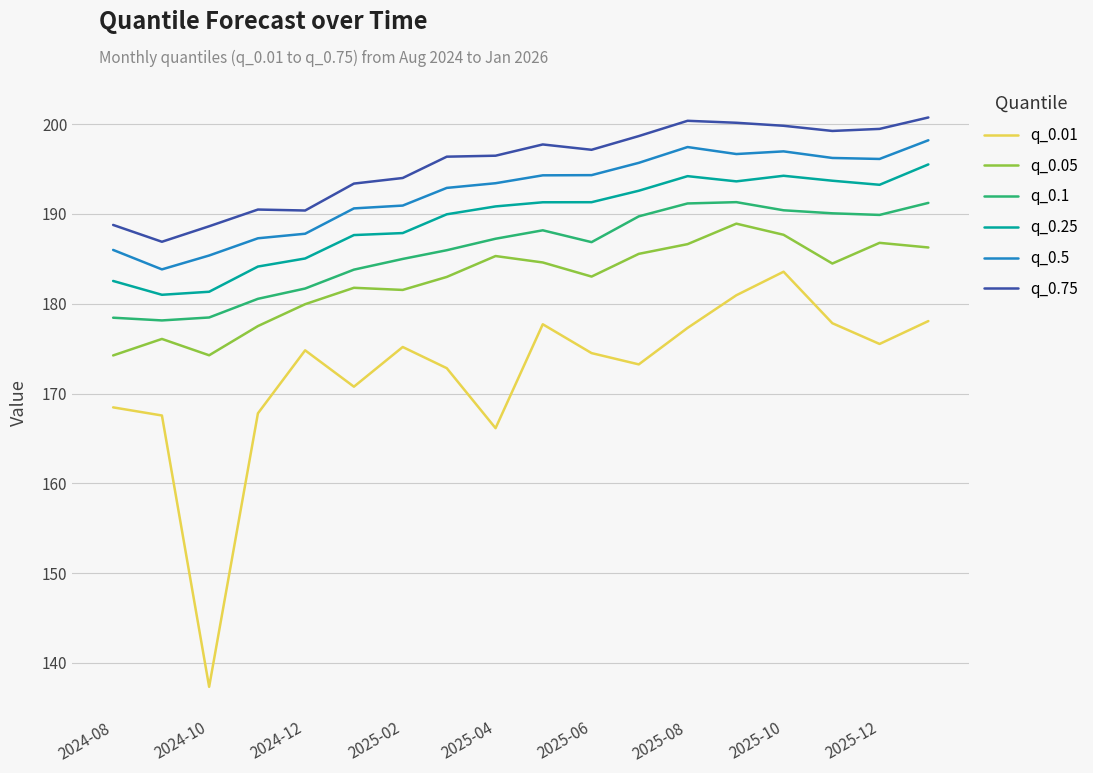

What is the difference between the maximum and minimum values in the q_0.1 series?

13.2